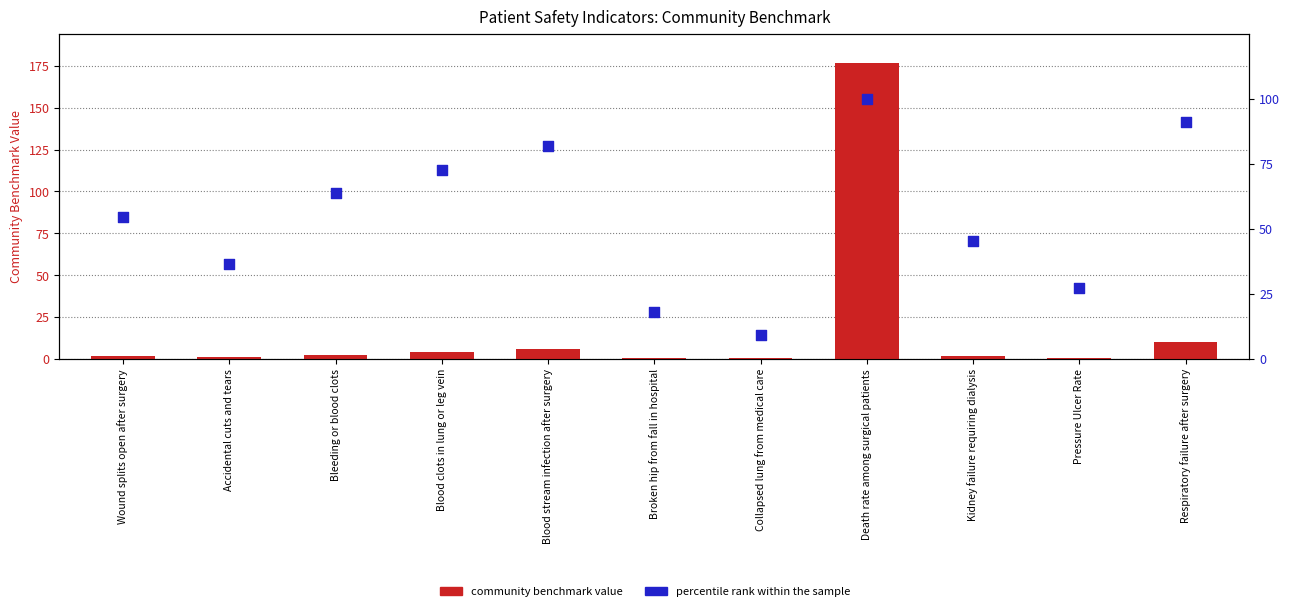

Which series reaches the maximum Y coordinate?

Community Benchmark